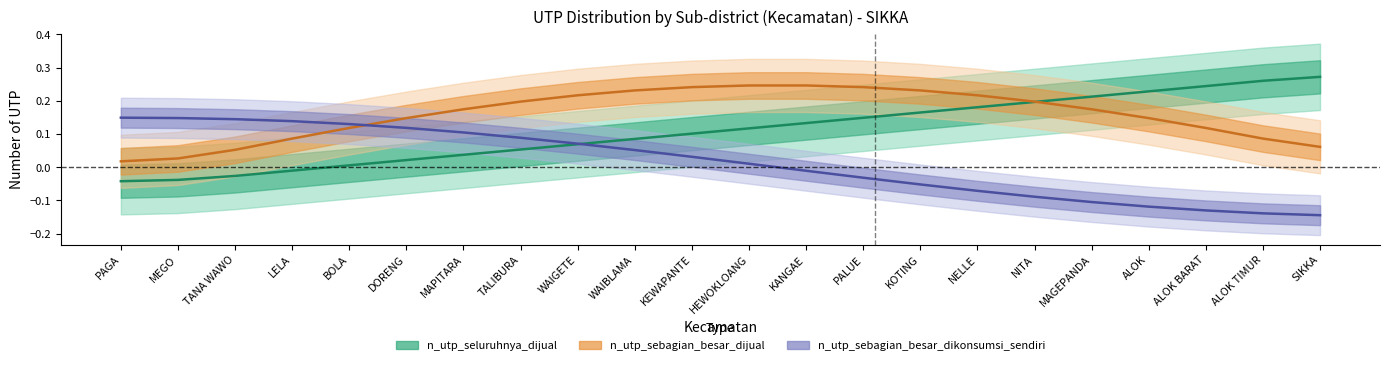

Where do n_utp_sebagian_besar_dijual and n_utp_sebagian_besar_dikonsumsi_sendiri first cross each other?

BOLA and DORENG